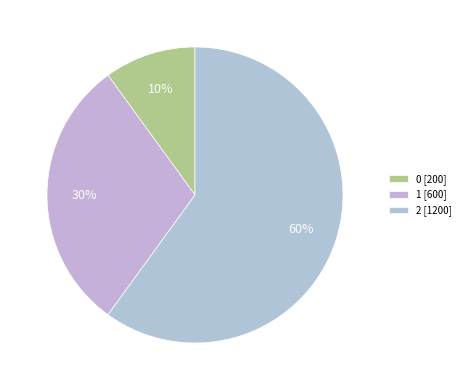

To the nearest percent, what is the average slice percentage?

33%